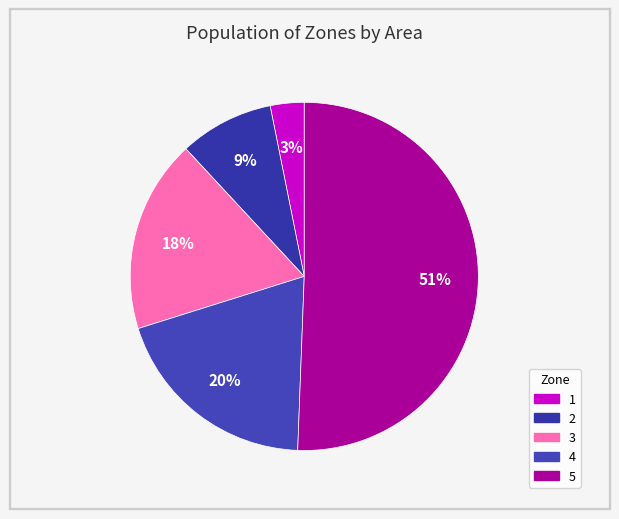

How many slices are in this pie chart?

5